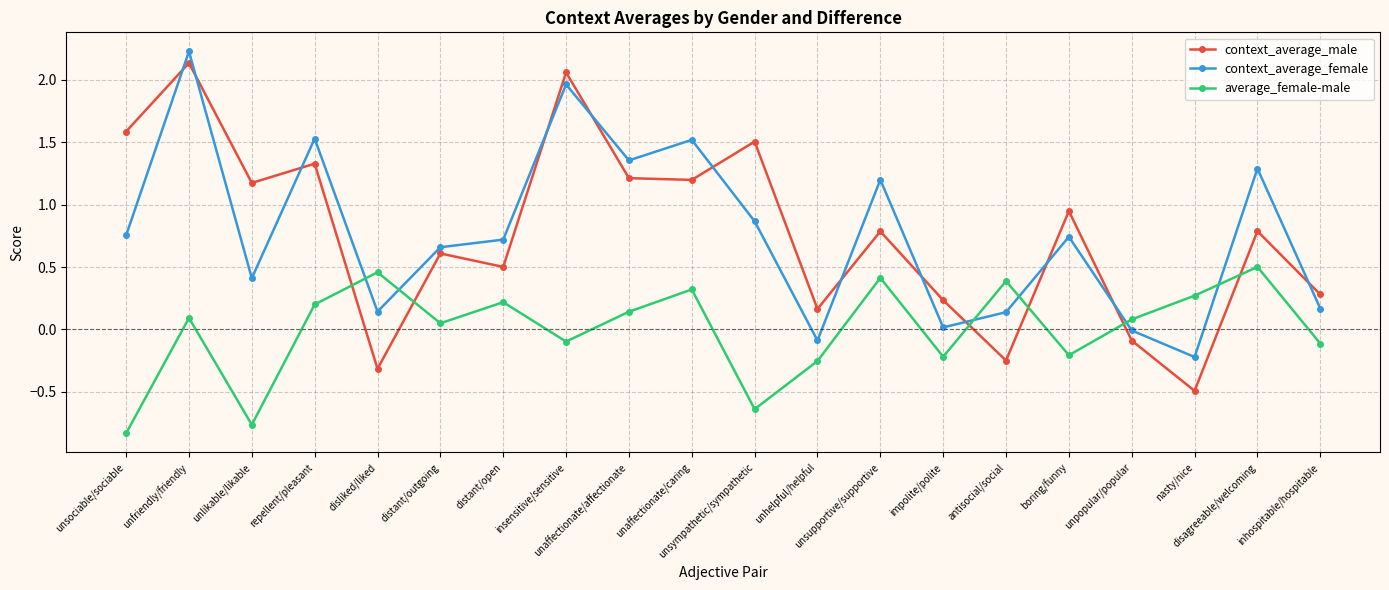

Which series has the widest spread of values?

context_average_male